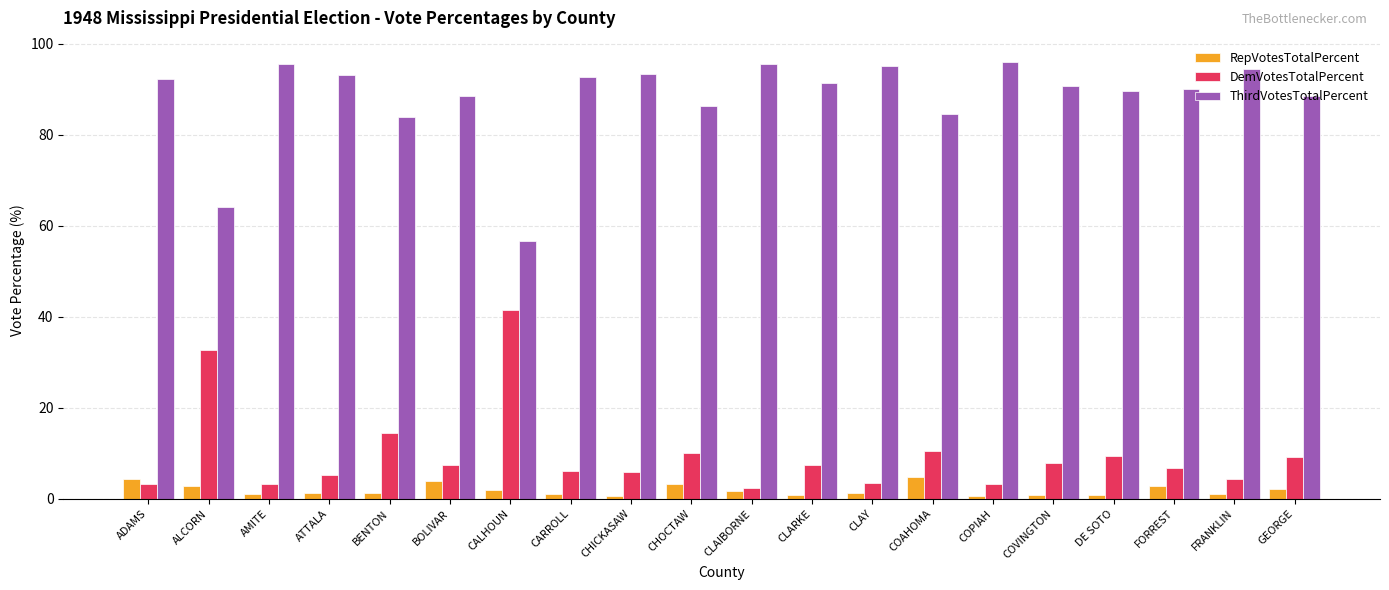

What is the sum of the RepVotesTotalPercent values at CHICKASAW and ADAMS?

4.9